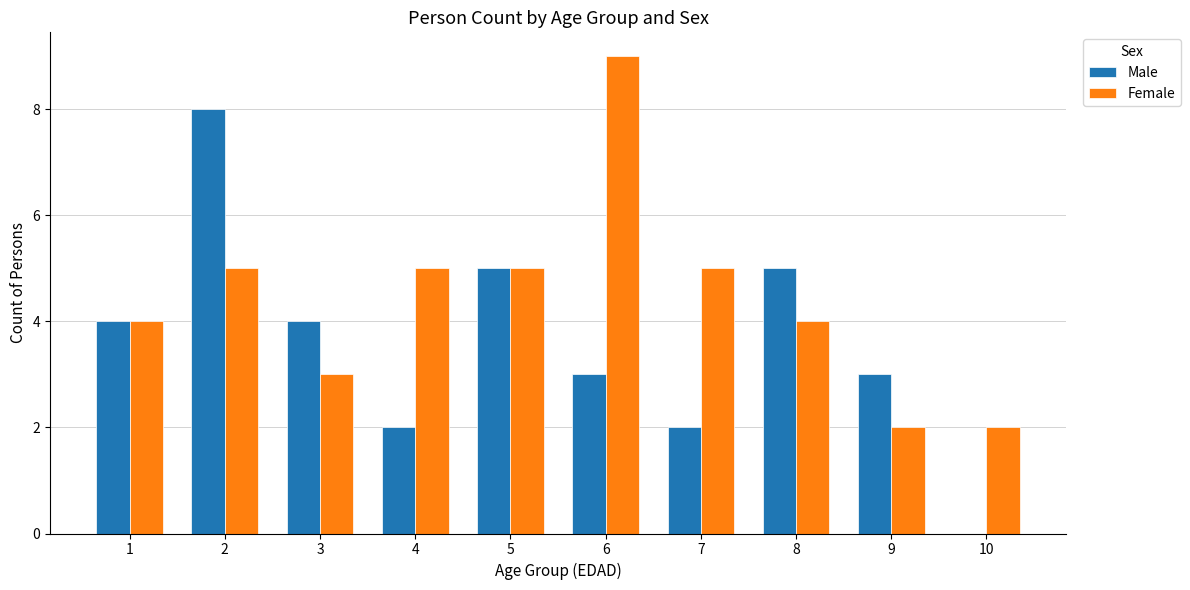

Reading left to right, extract all data points from this chart.

Male: 4	8	4	2	5	3	2	5	3	0
Female: 4	5	3	5	5	9	5	4	2	2